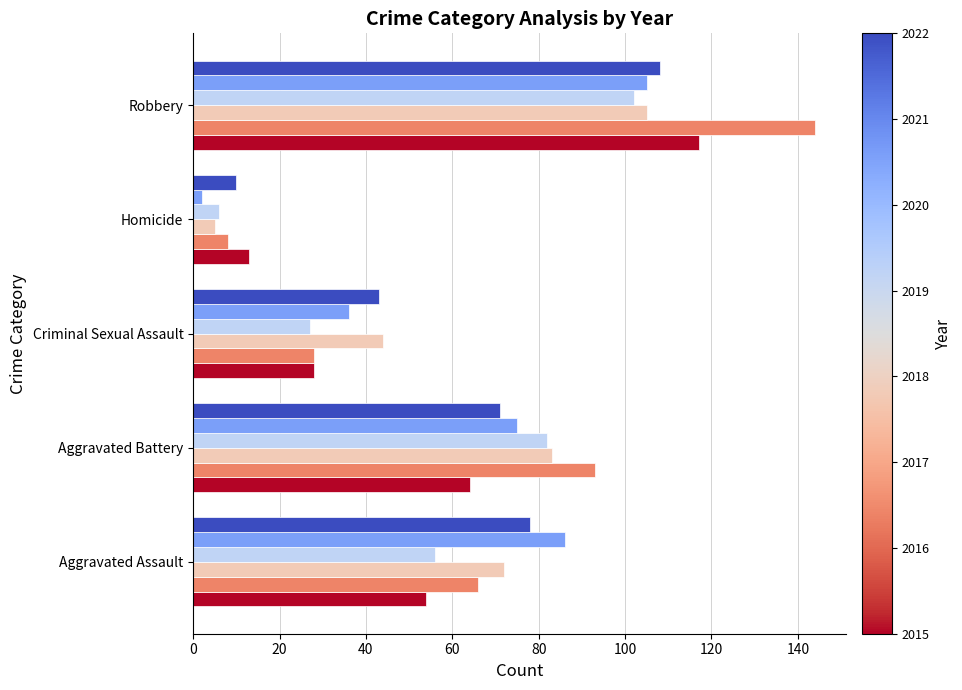

What is the difference between the highest and lowest values at Robbery?

42